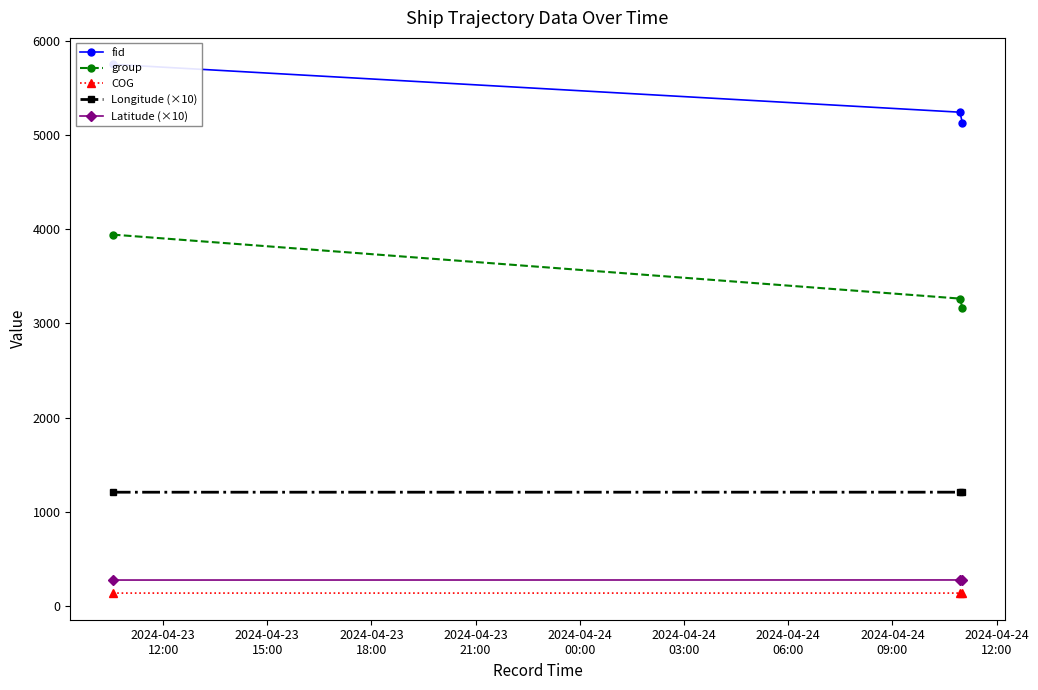

What is the value of the COG point at the 2nd from the left?

137.6